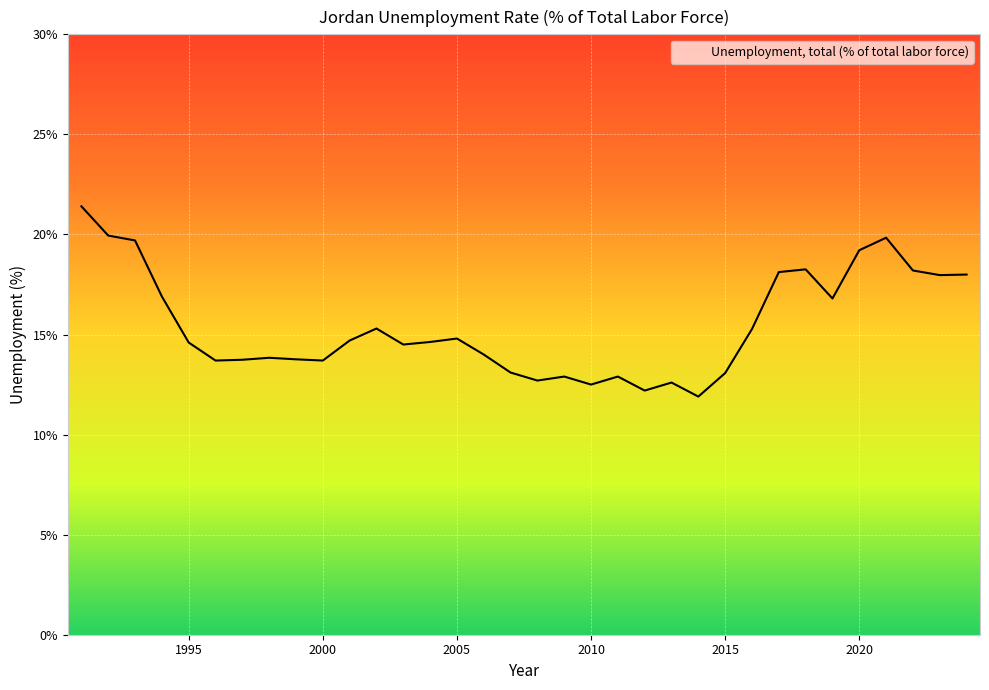

Count the number of categories in the chart.

34